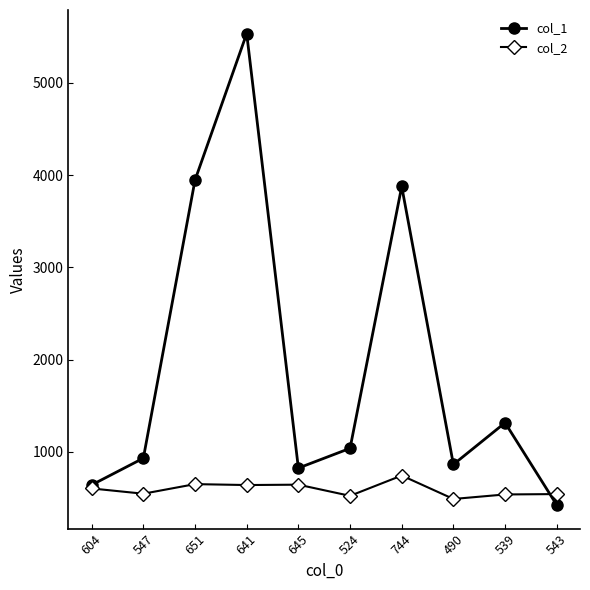

Which series has the largest range (max minus min)?

col_1